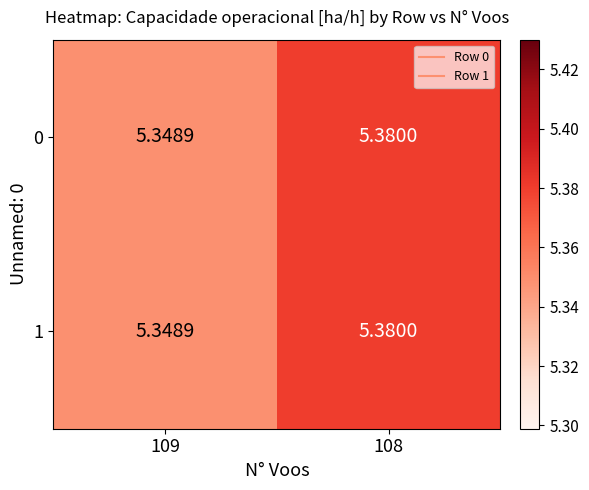

Is the value of 1 at 108 greater than the value of 0 at 109?

Yes